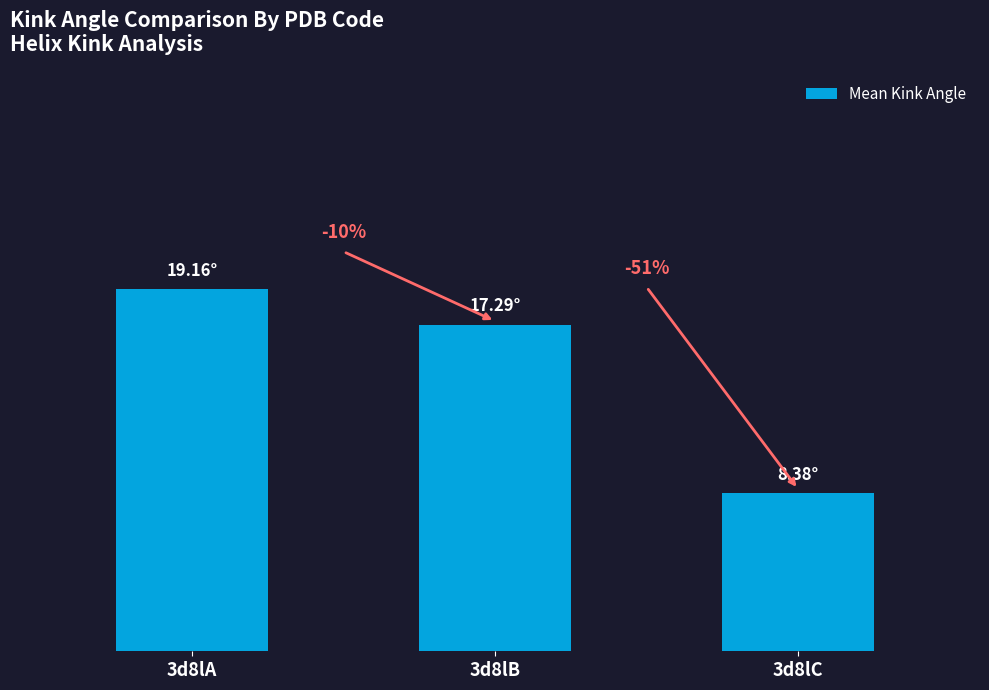

The chart shows a value of 2.8 at 3d8lC. True or false?

False